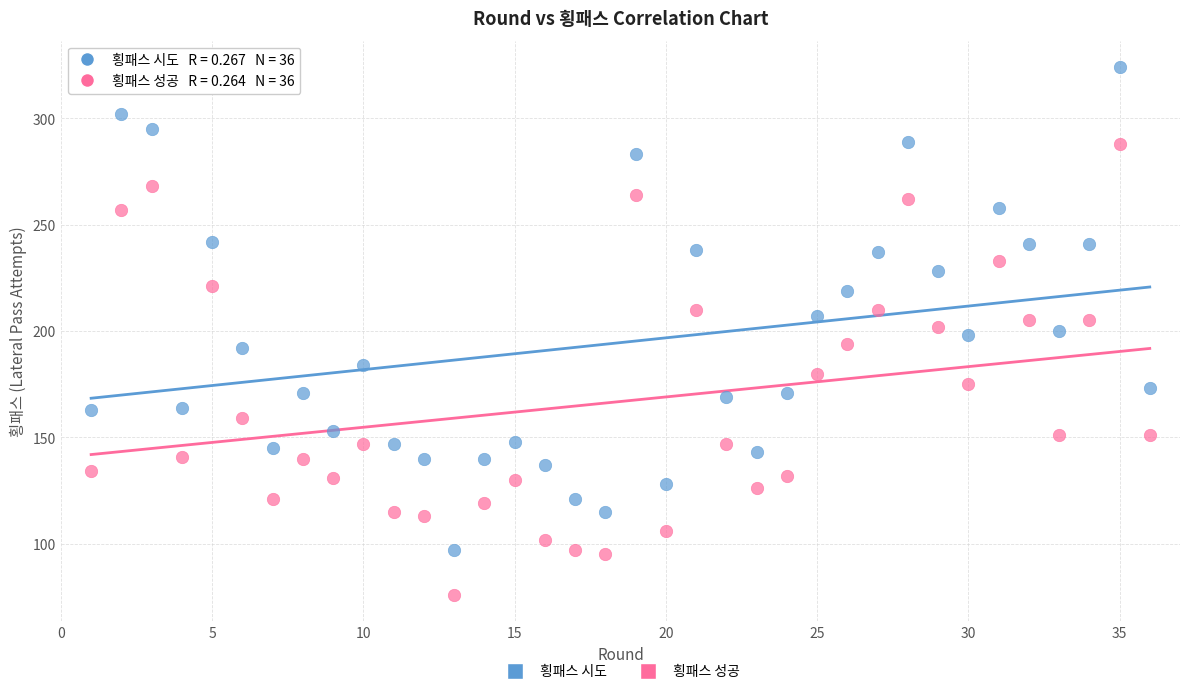

Across all data points, what is the range of Y values (max minus min)?

248